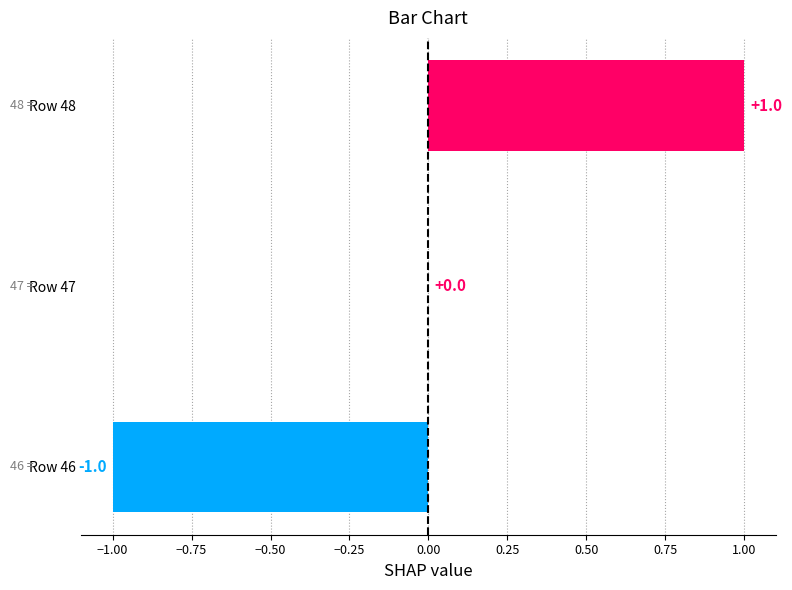

At which label is the value closest to 0?

Row 47